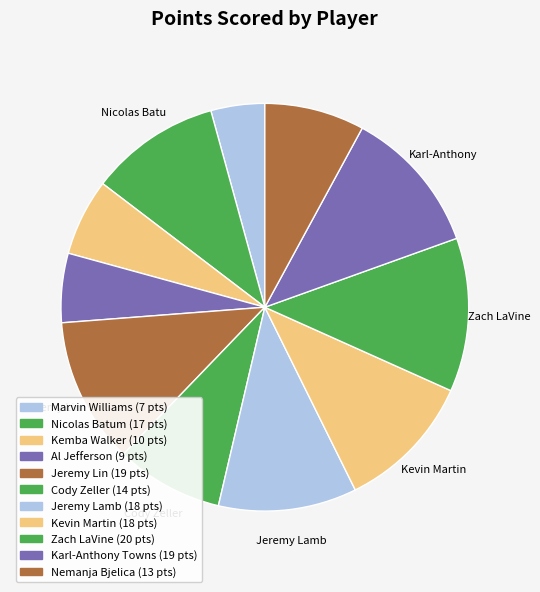

How many segments does this pie chart have?

11